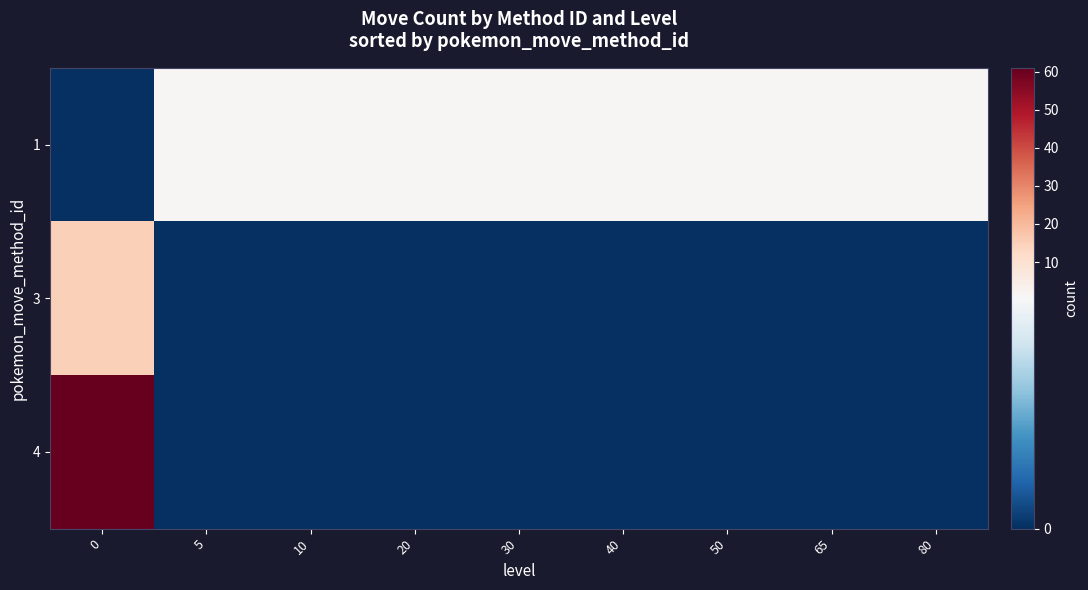

How many series are shown in this chart?

3